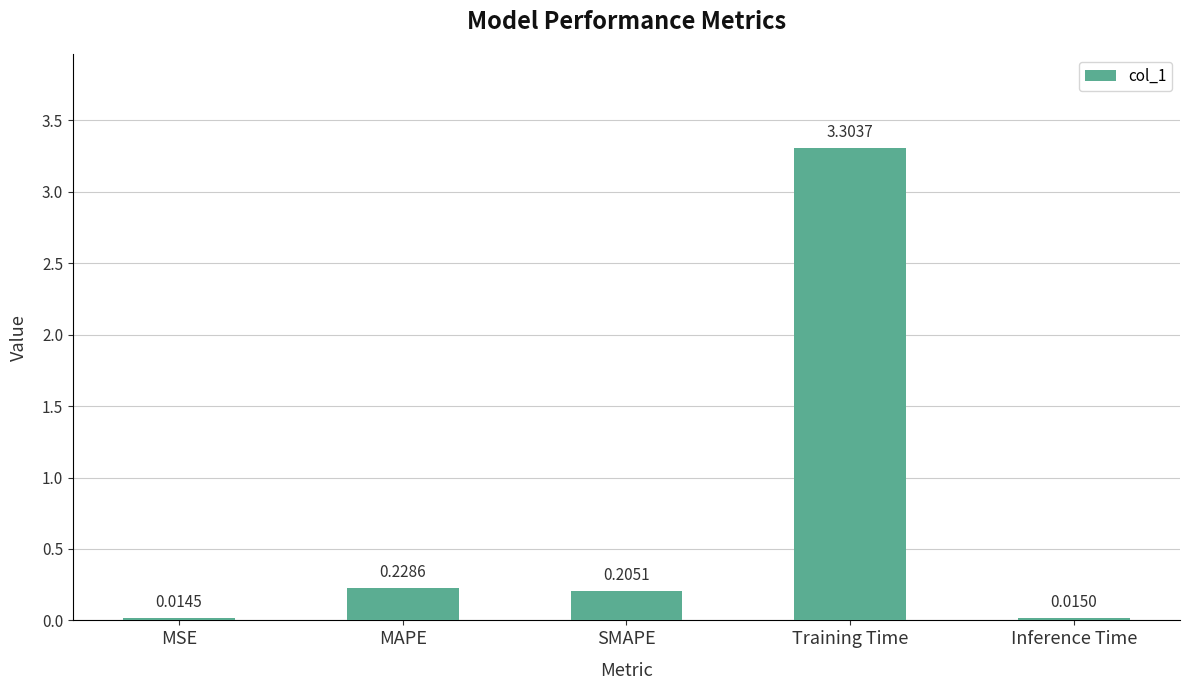

Which has a higher value, MSE or MAPE?

MAPE